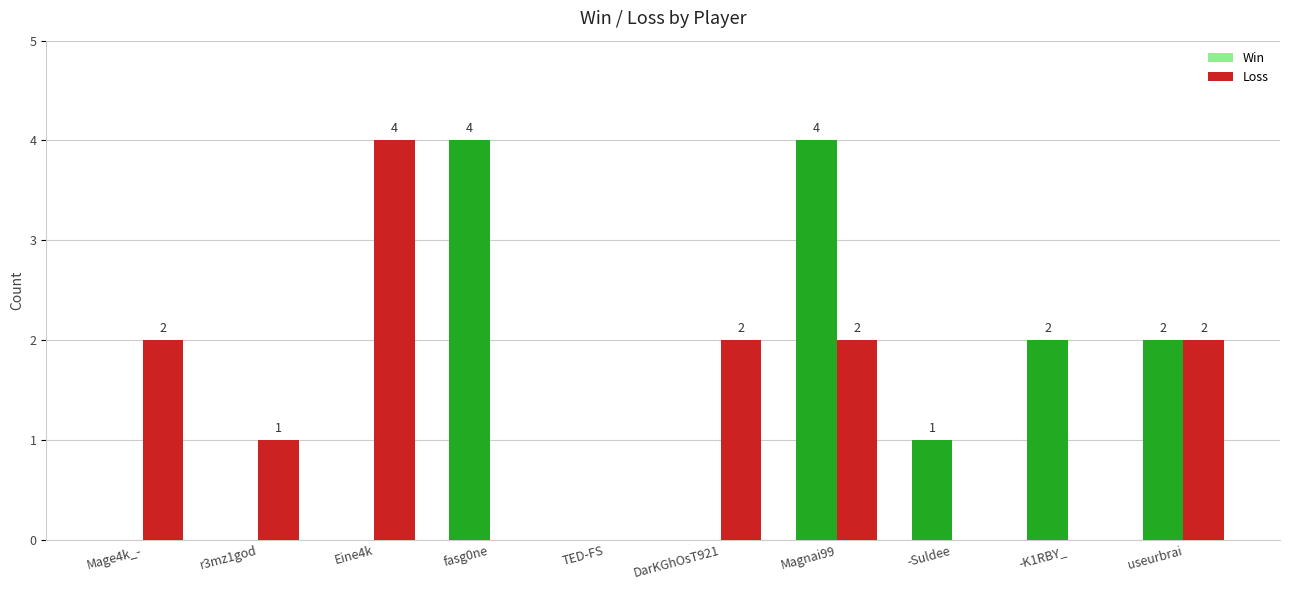

How many Win values are between 0 and 2?

8